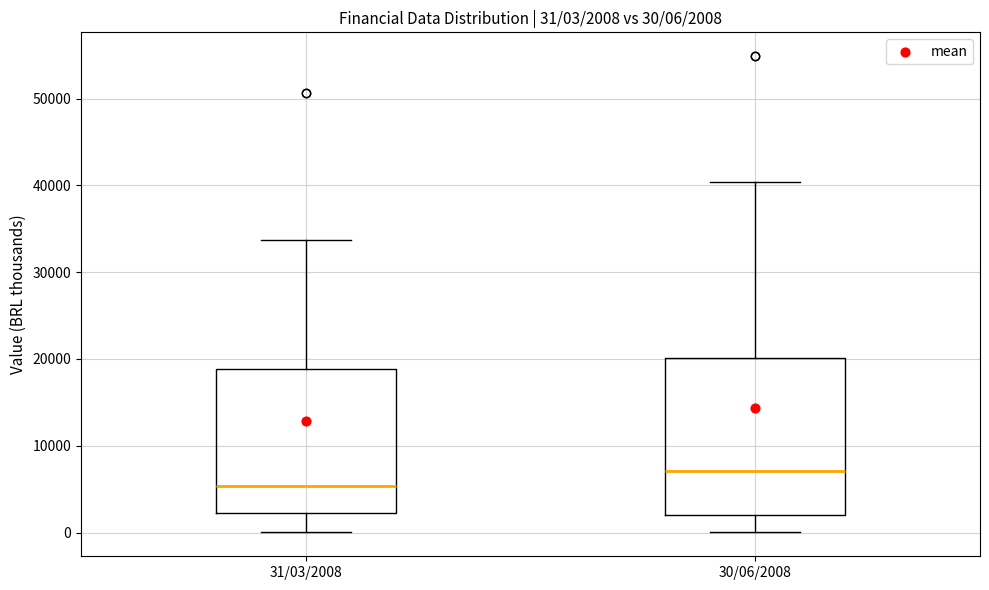

Which box's median line is the highest?

30/06/2008